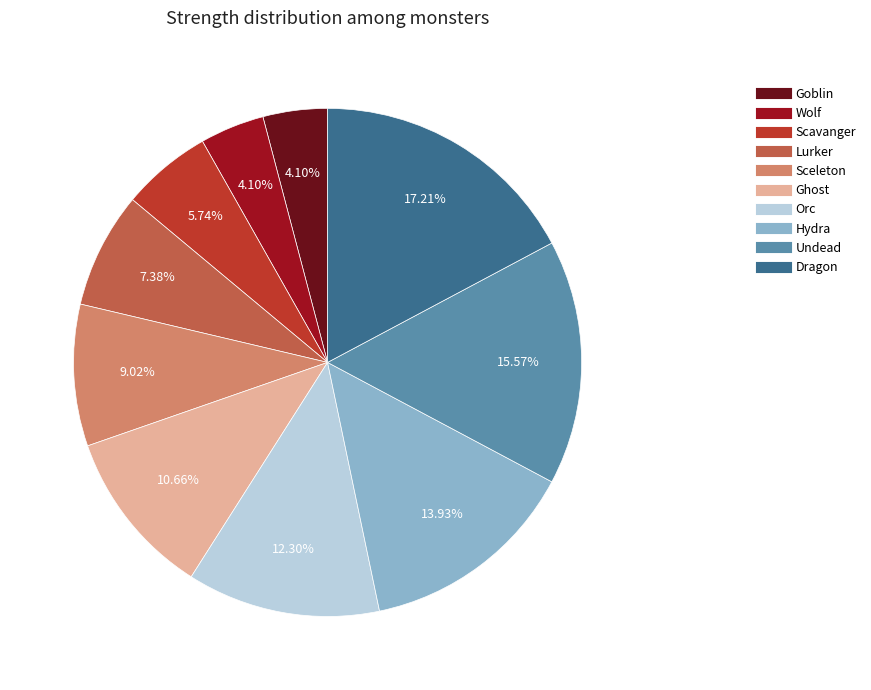

Combined, what portion of the pie is Undead and Hydra?

29.5%